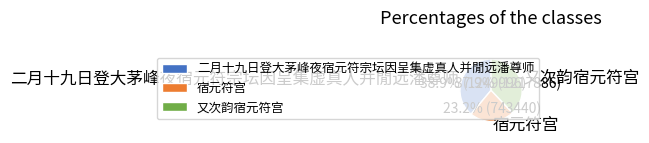

Is there a majority slice in this chart?

No